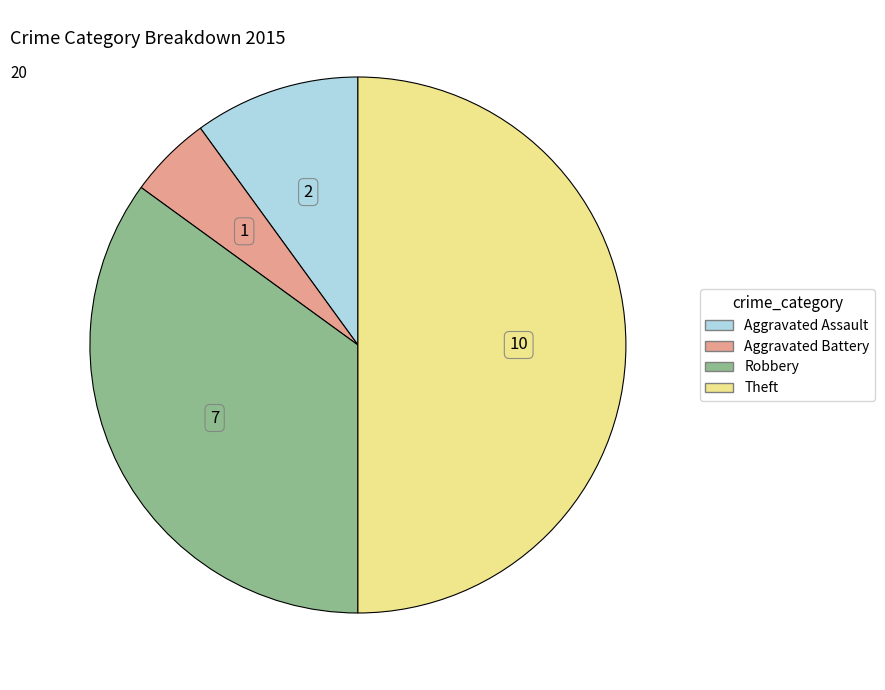

What is the largest slice in the pie chart?

Theft